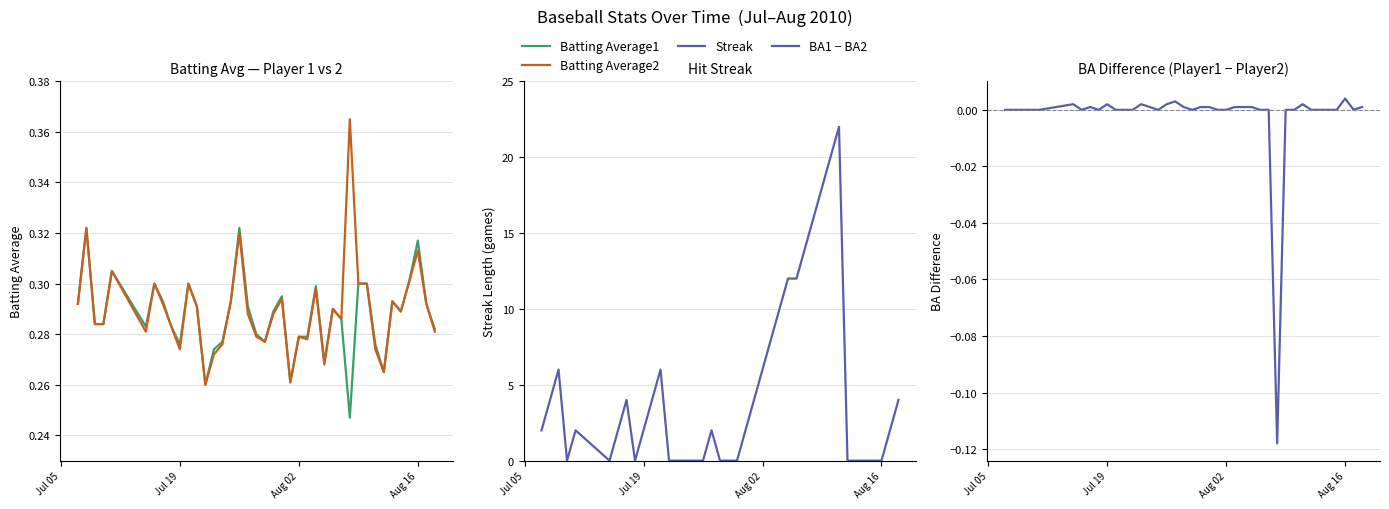

Which series has the largest total across all categories?

Streak